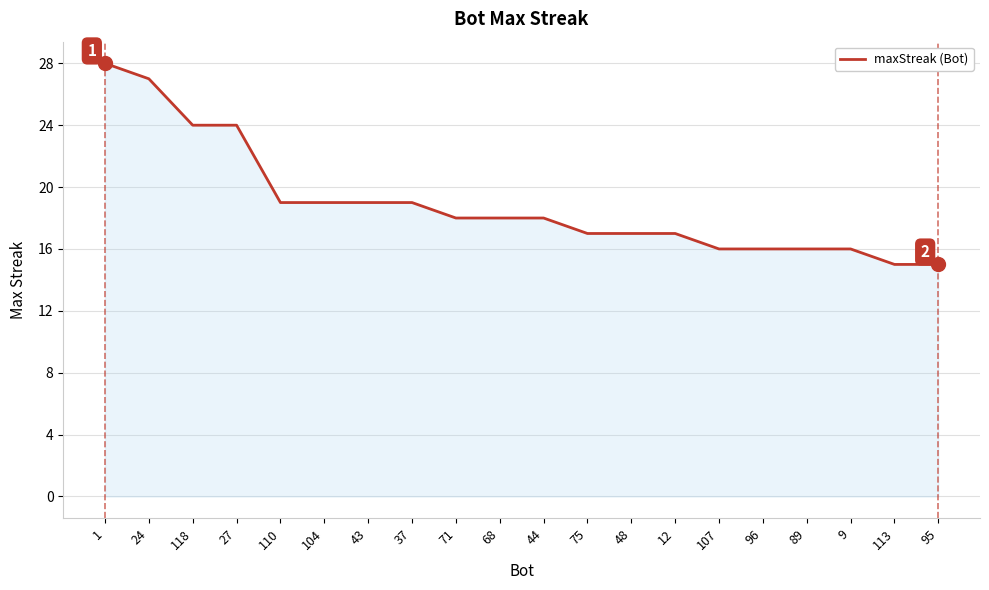

True or false: the data shows 17 at 12.

True